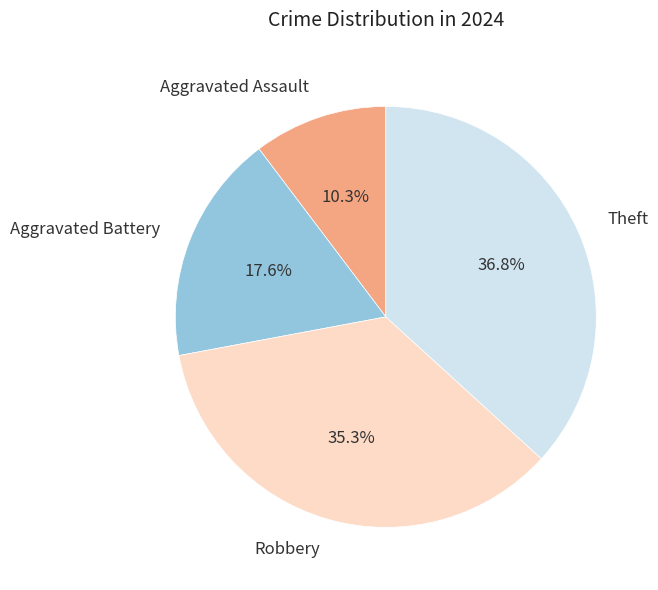

To the nearest percent, what is the difference between the largest and smallest slice percentages?

26%